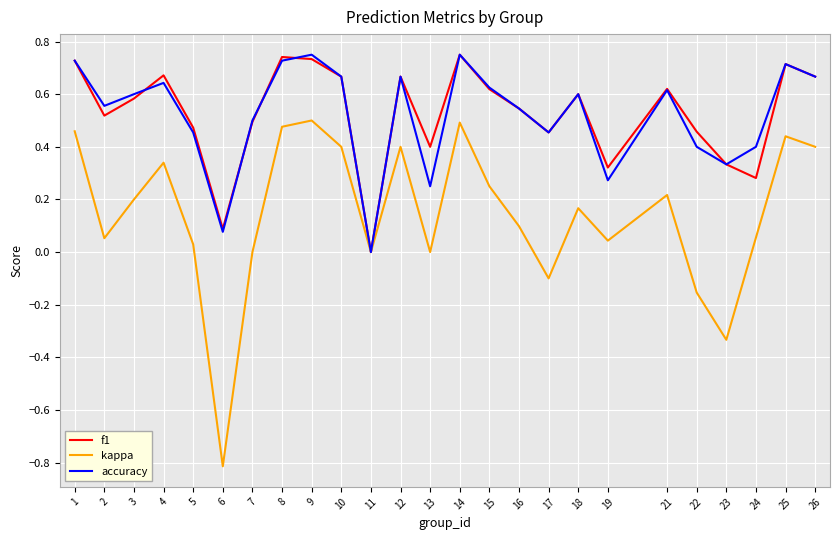

Between 2 and 21, which series saw the biggest shift?

kappa